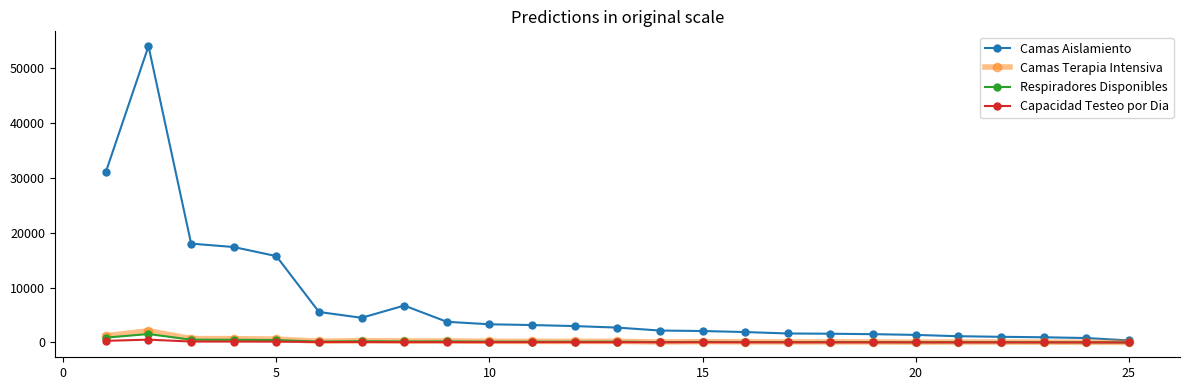

True or false: Camas Terapia Intensiva has more than 2 interior local peaks.

True